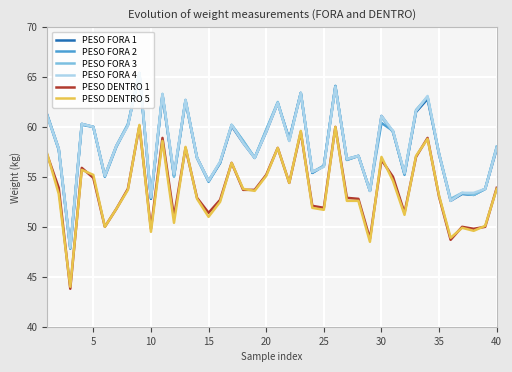

True or false: PESO FORA 4 has more than 0 points higher than both neighbors.

True